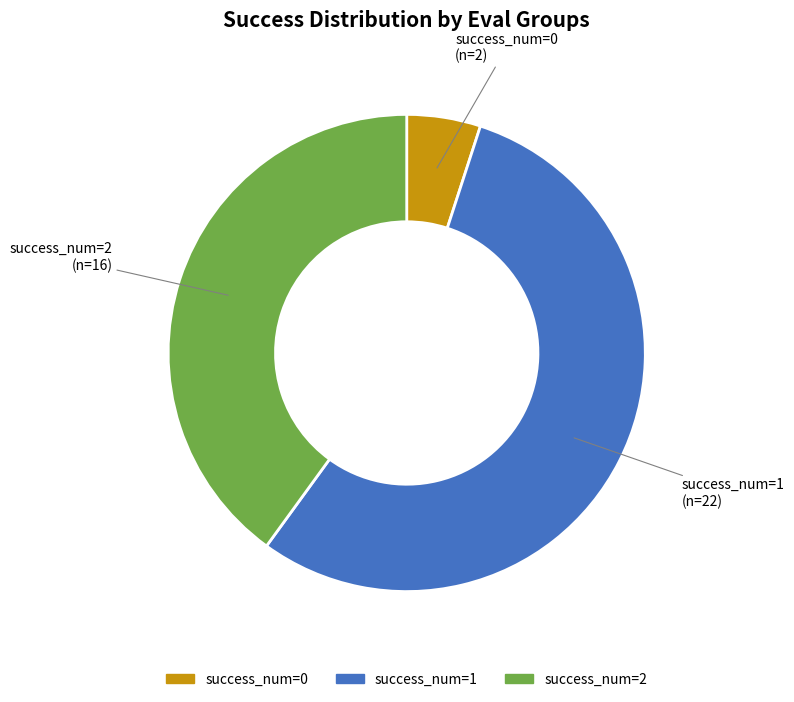

Is there any slice that represents more than half of the pie?

Yes